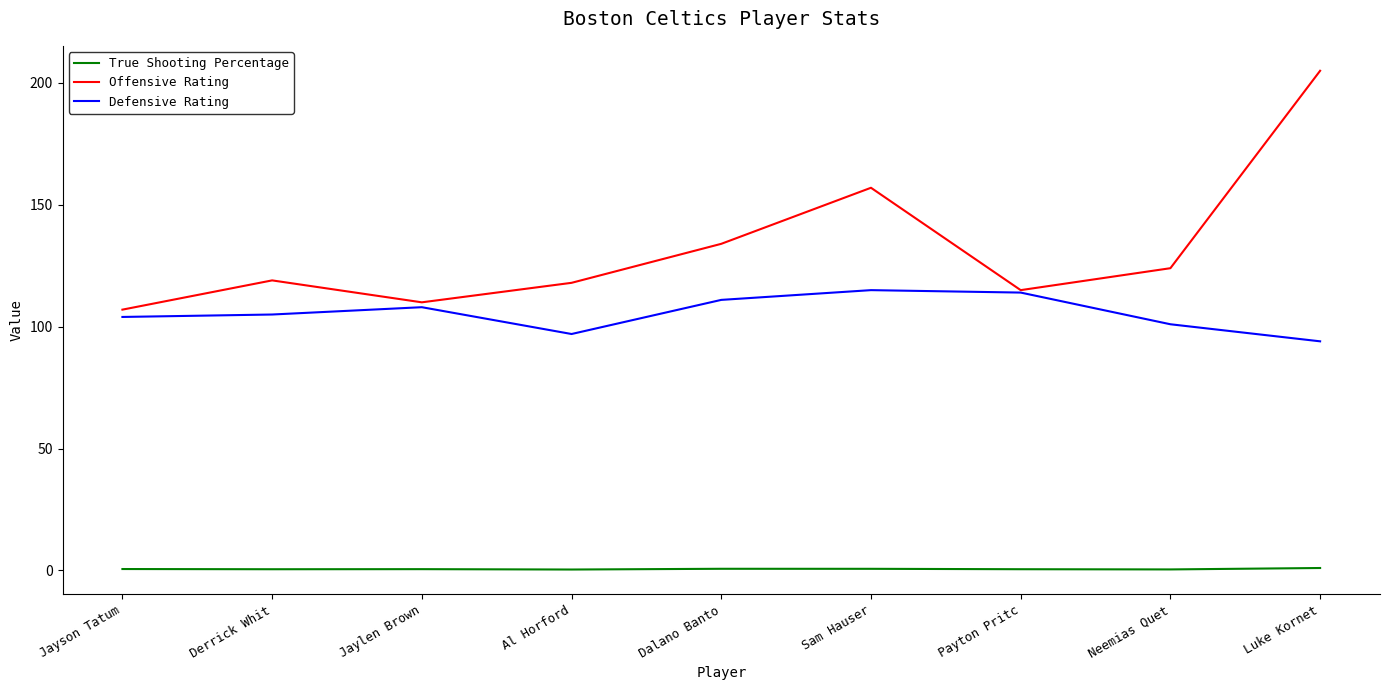

True or false: Offensive Rating and True Shooting Percentage cross at least once.

False